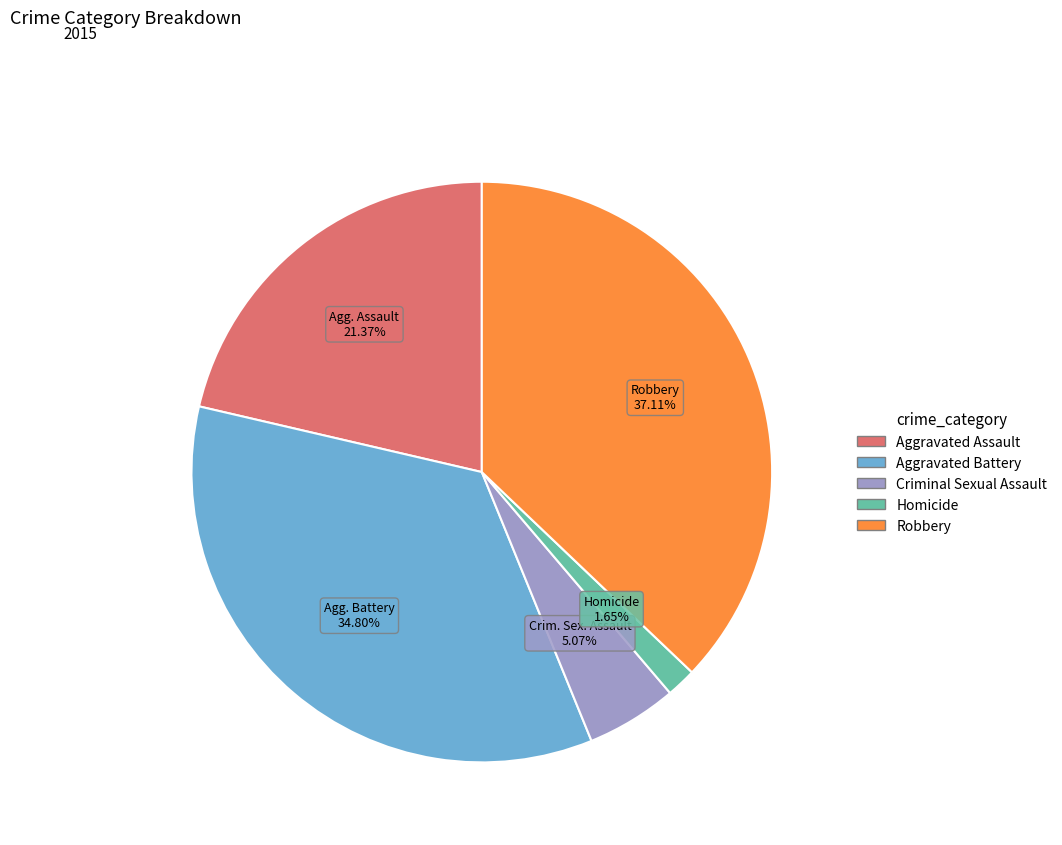

Is there any slice that represents more than half of the pie?

No